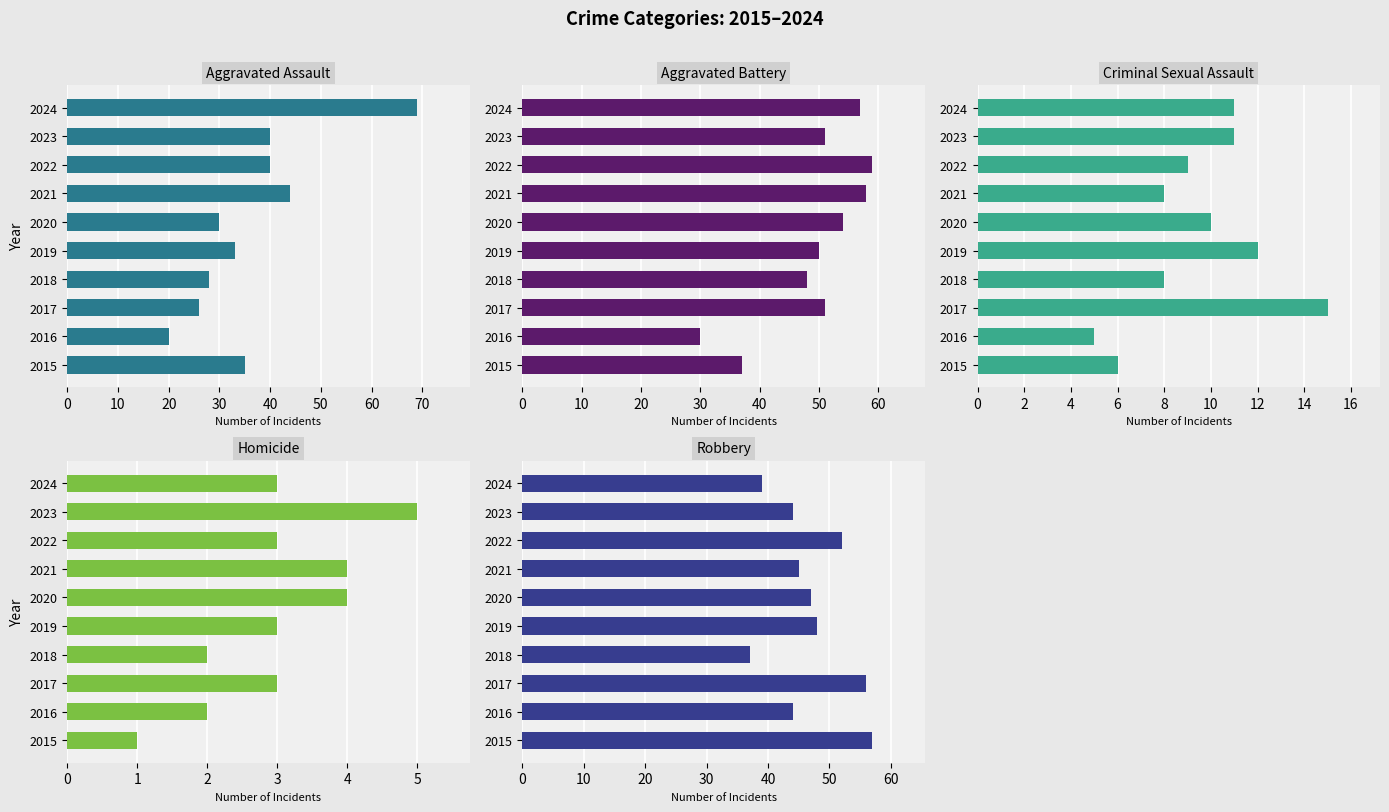

Which series has the largest range (max minus min)?

Aggravated Assault